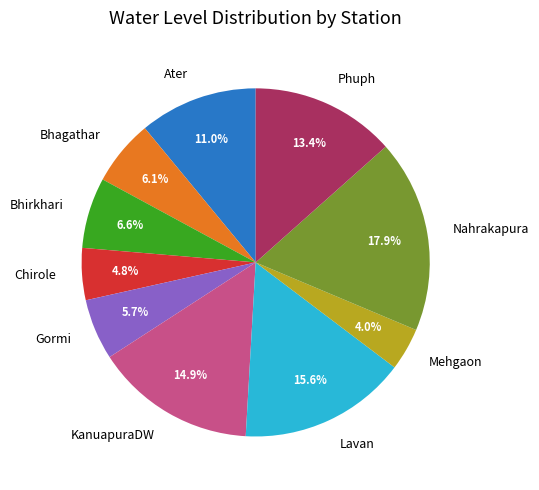

To the nearest percent, what is the difference between the Mehgaon and Nahrakapura slice percentages?

14%